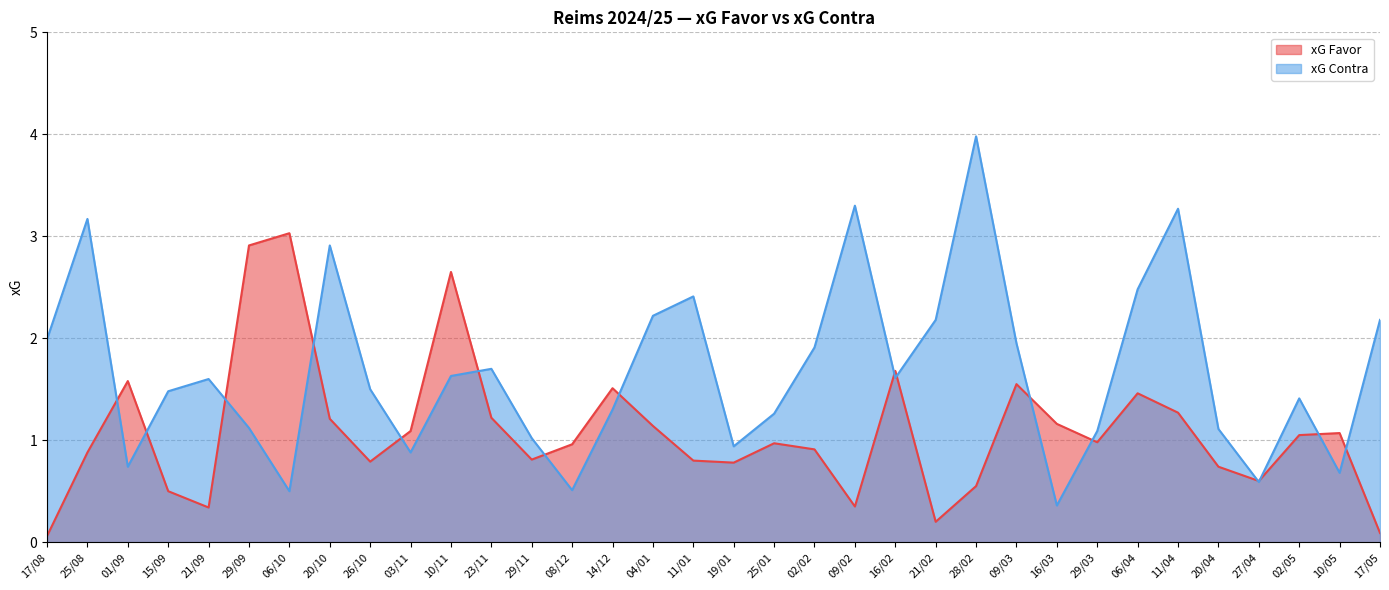

Where is xG Contra nearest to the value 2?

17/08